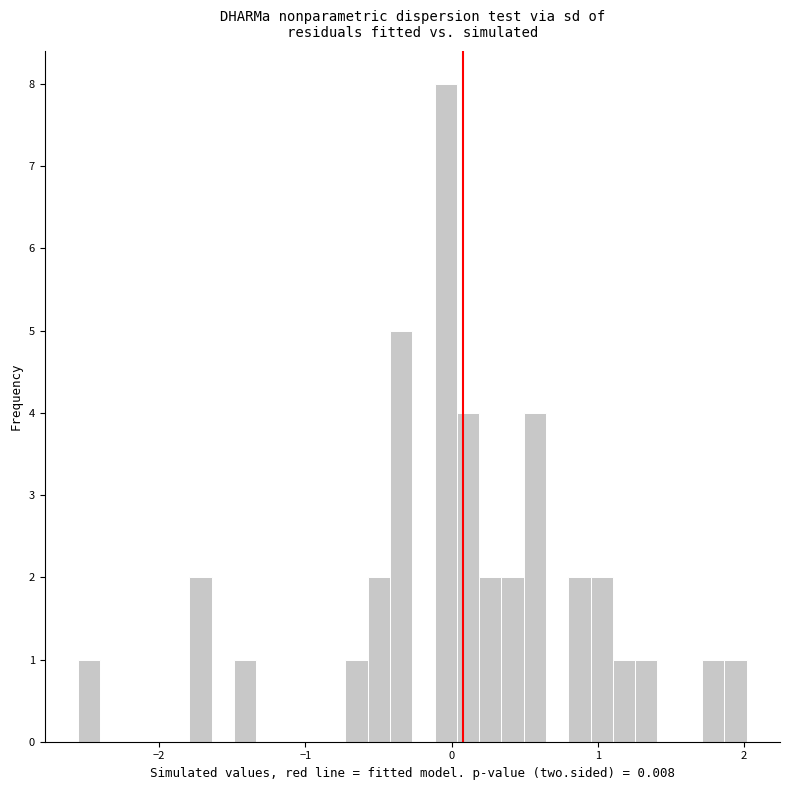

Read against the x-axis, roughly where is the centre of the tallest bar?

0.0